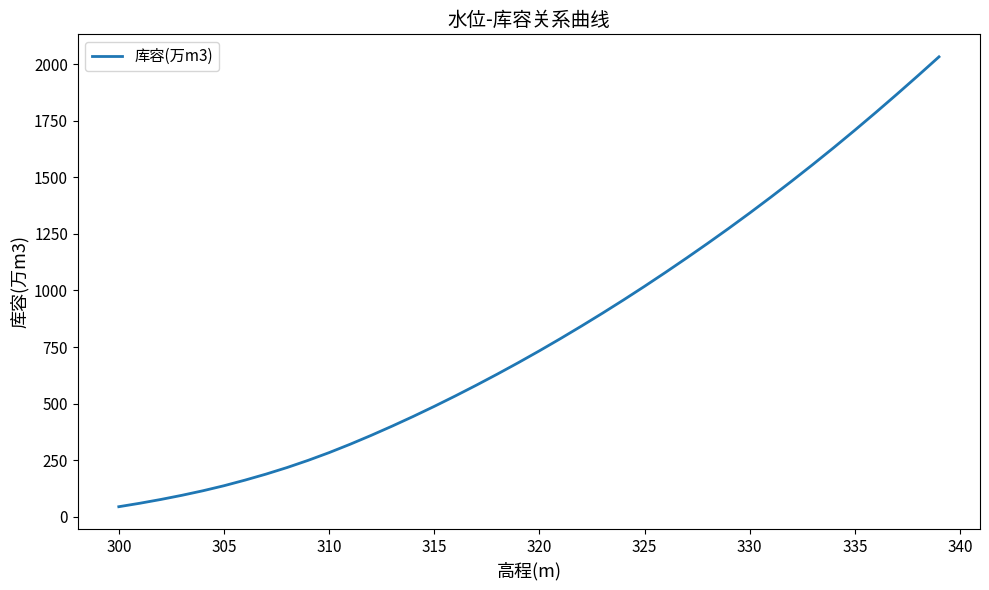

What is the difference between the maximum and minimum values?

1989.2